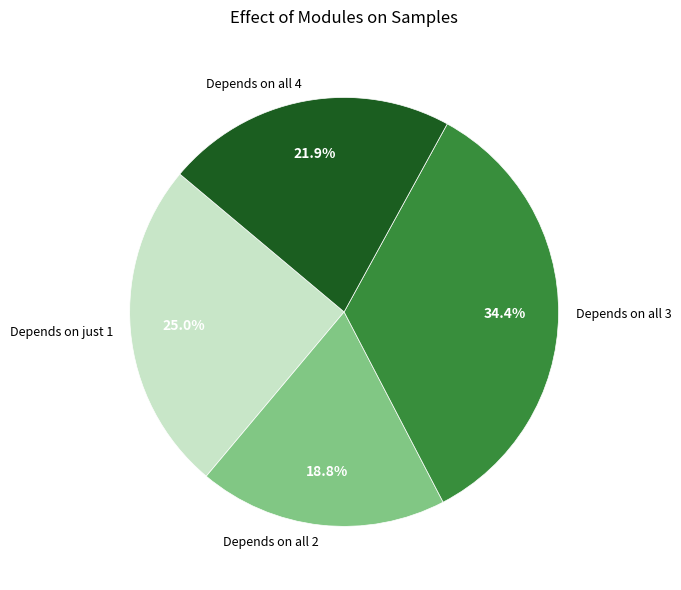

Does any single category account for the majority?

No